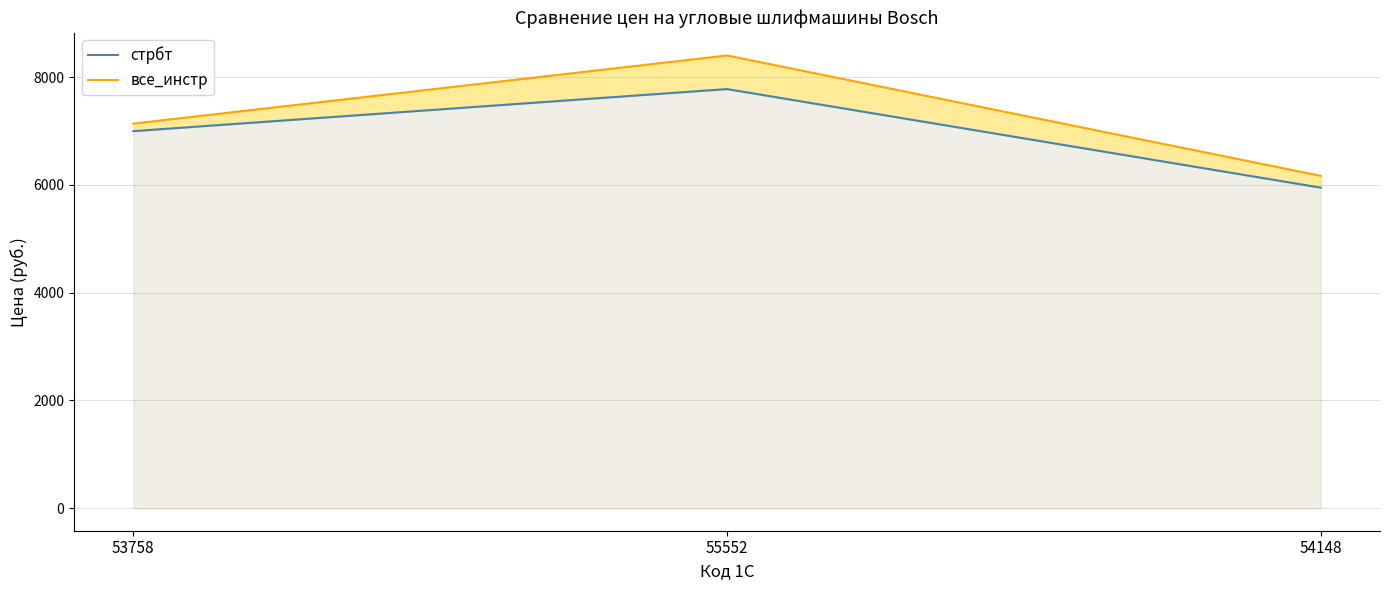

At how many categories does at least one series exceed 6404?

2